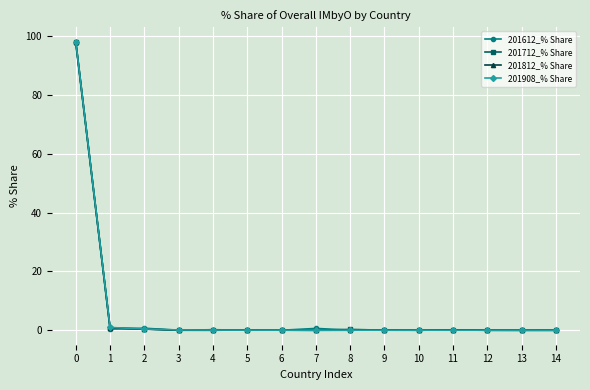

What is the maximum value shown in the chart?

98.1